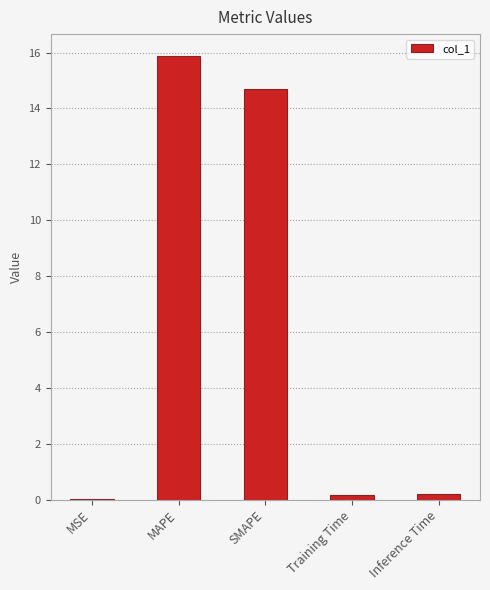

What is the approximate value at SMAPE?

14.7